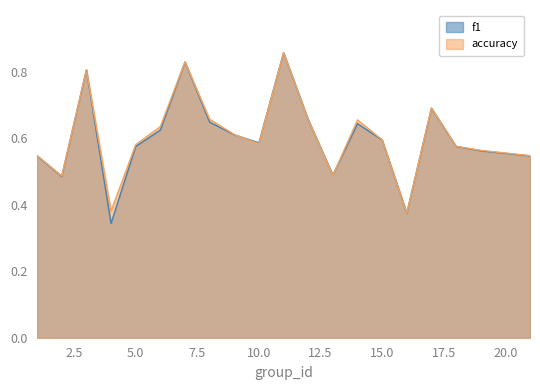

At which category does accuracy reach its first local valley?

2